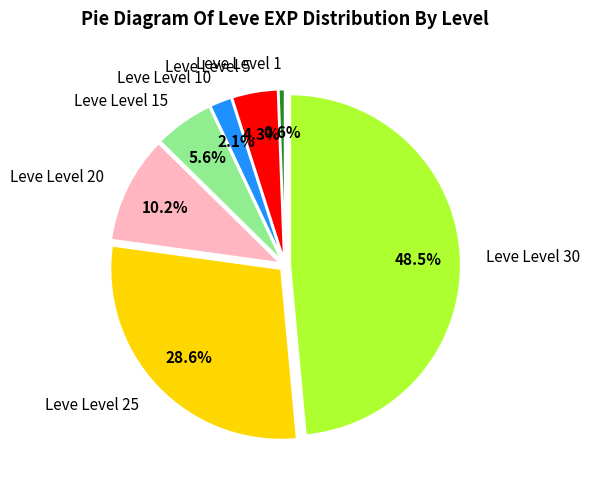

Is there a majority slice in this chart?

No